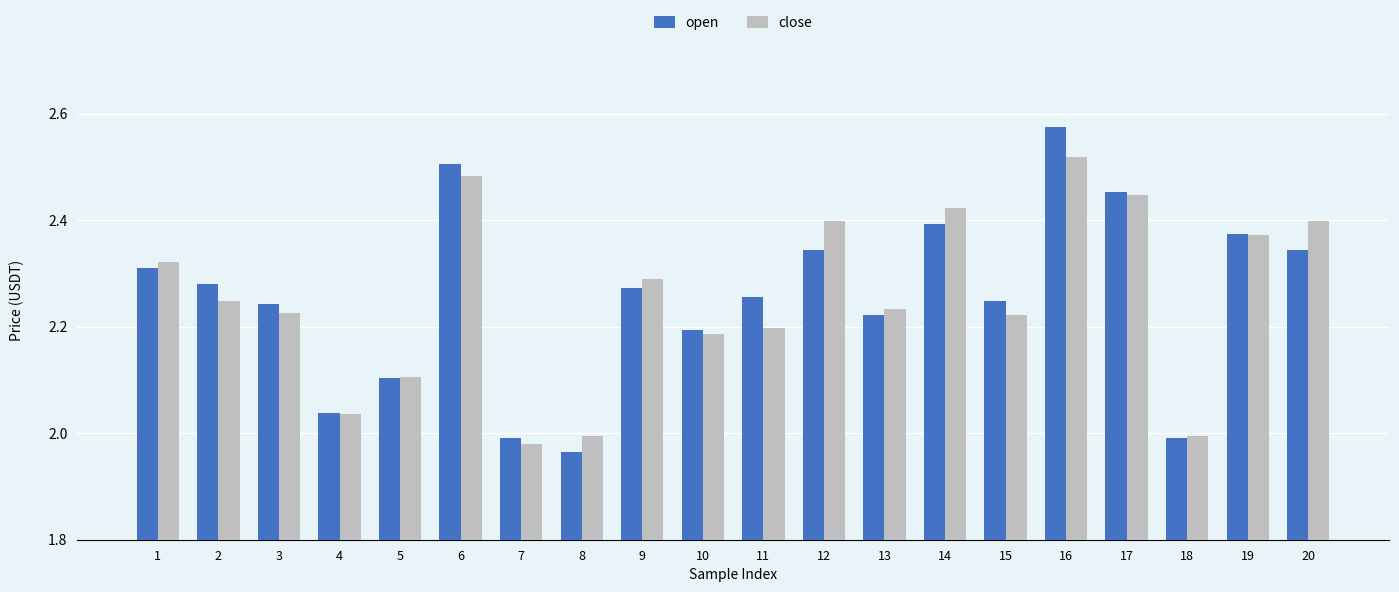

What are all the series names shown in the legend?

open, close